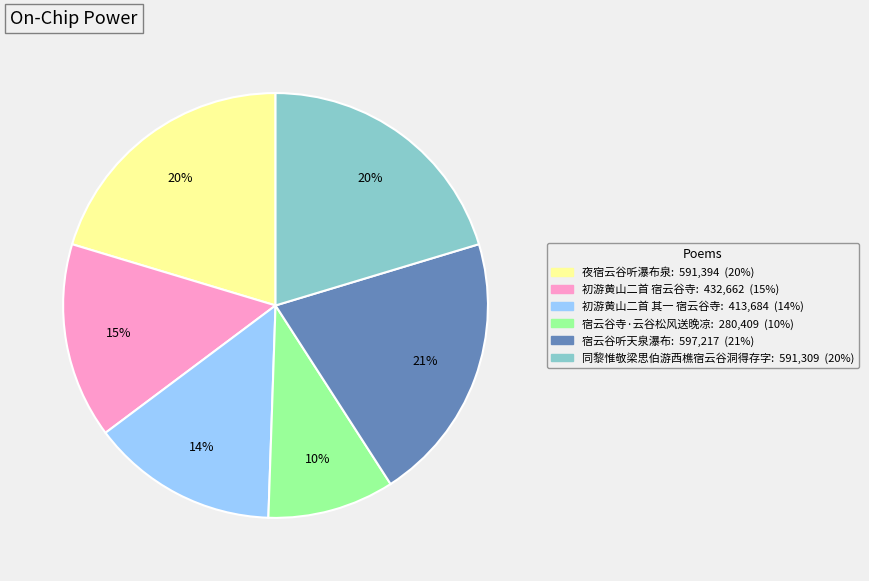

Is 同黎惟敬梁思伯游西樵宿云谷洞得存字 the majority of the pie?

No